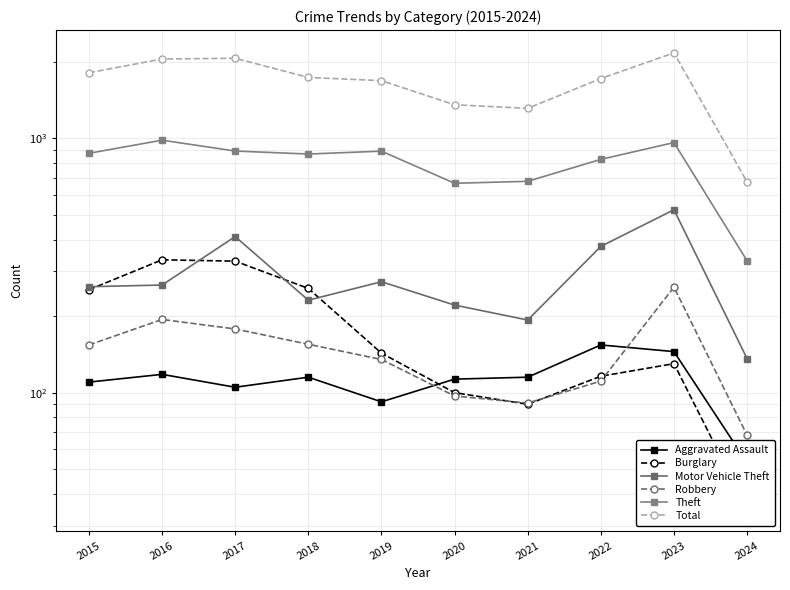

What is the average value of the Robbery series?

144